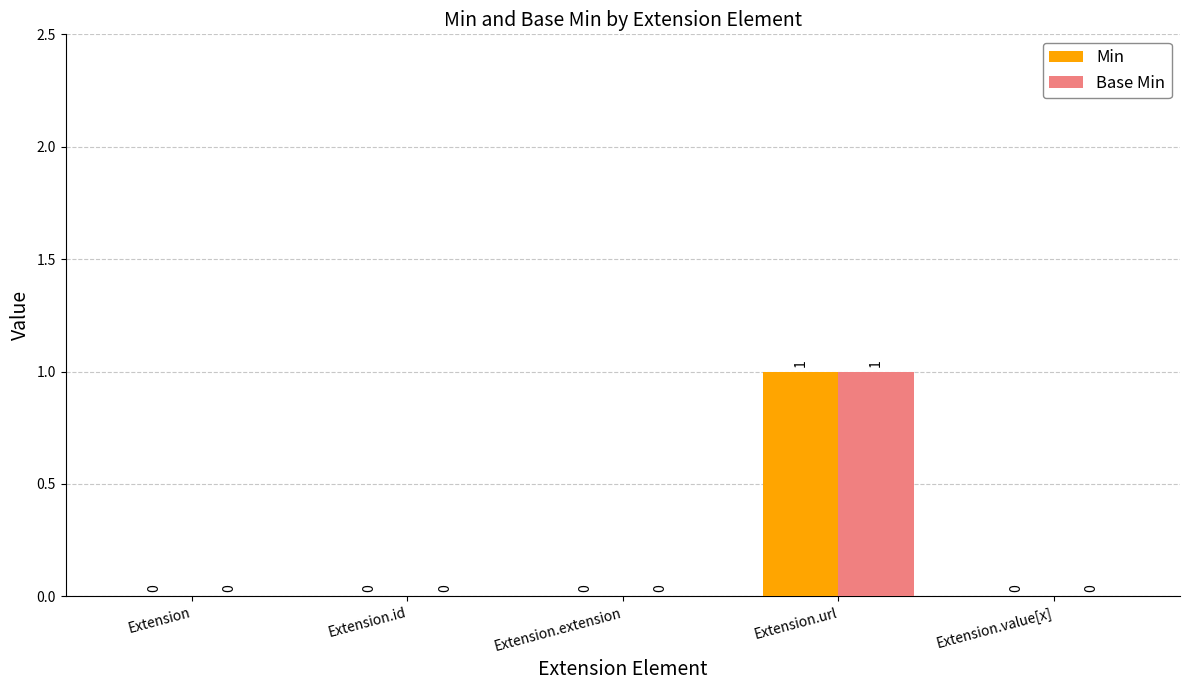

At which category is the sum across all series the highest?

Extension.url